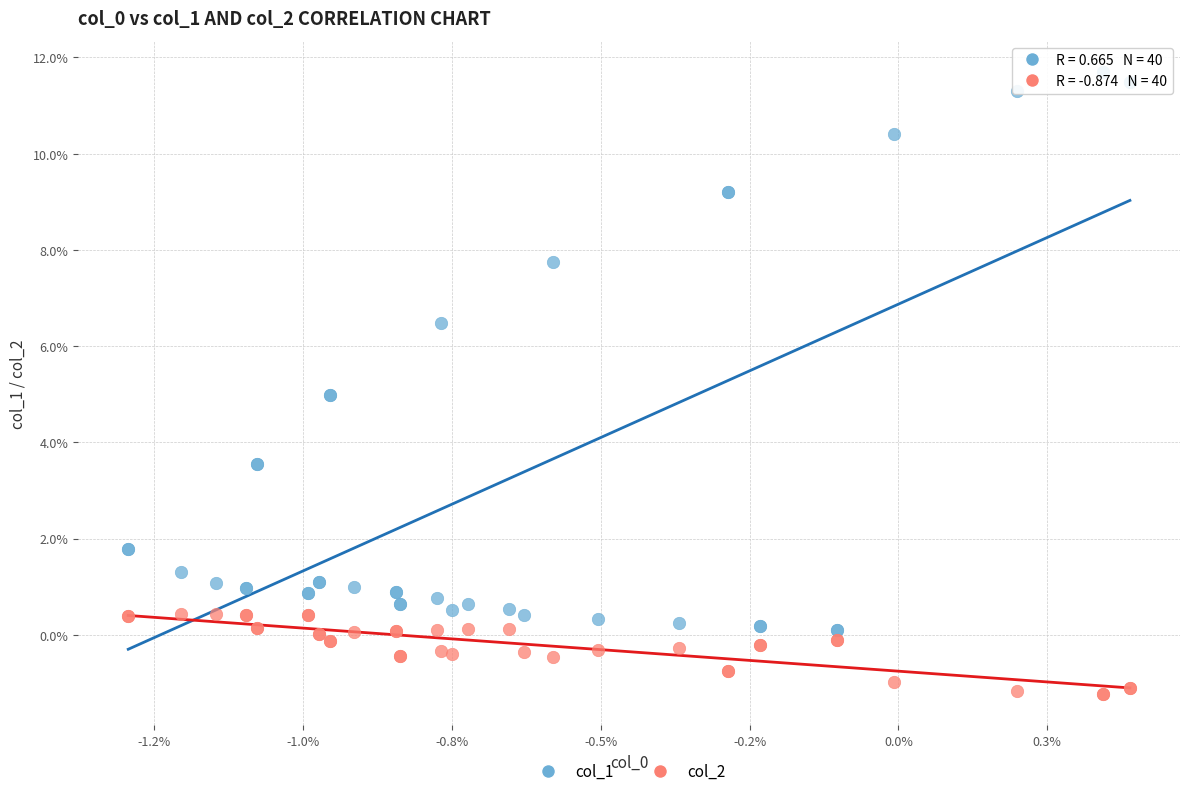

Which series has the largest Y range (max minus min)?

col_1